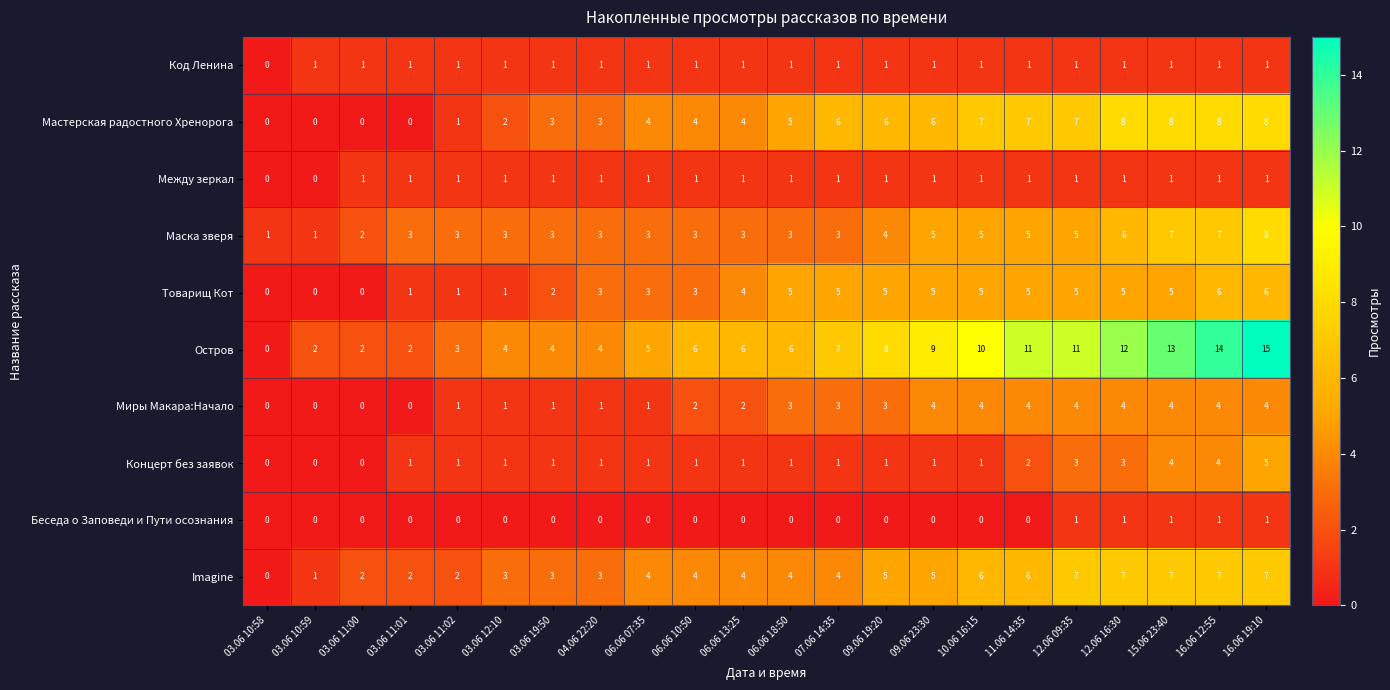

Between 03.06 11:01 and 15.06 23:40, which series saw the biggest shift?

Остров